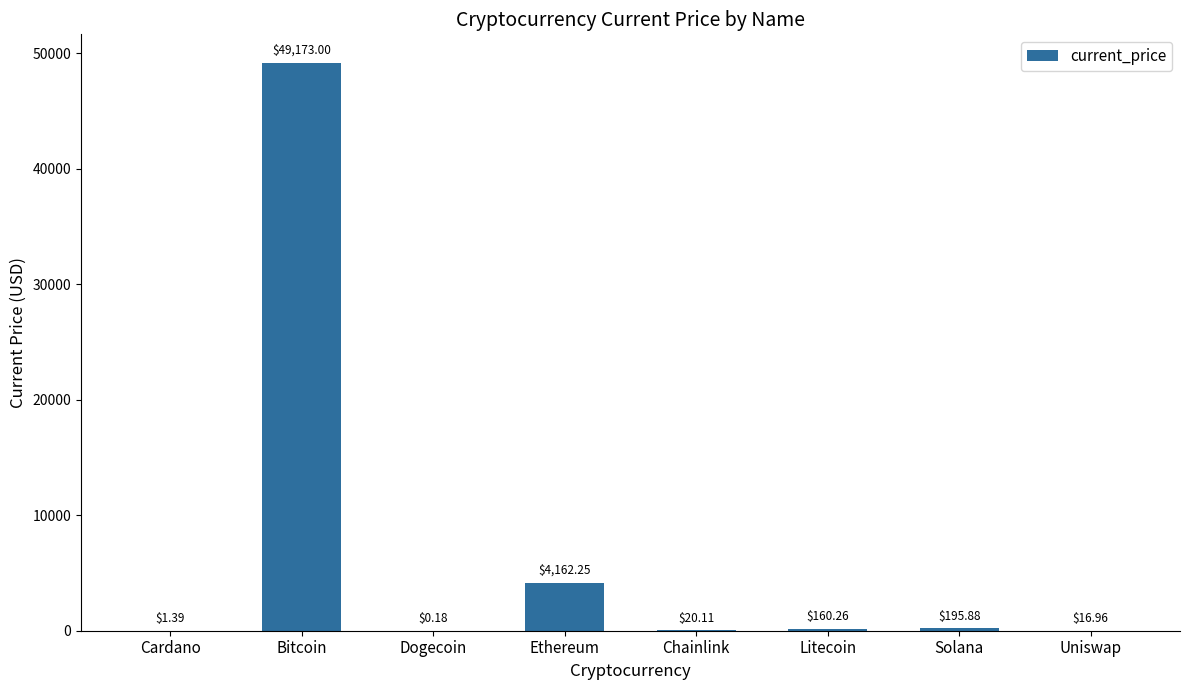

Are the bars horizontal?

No